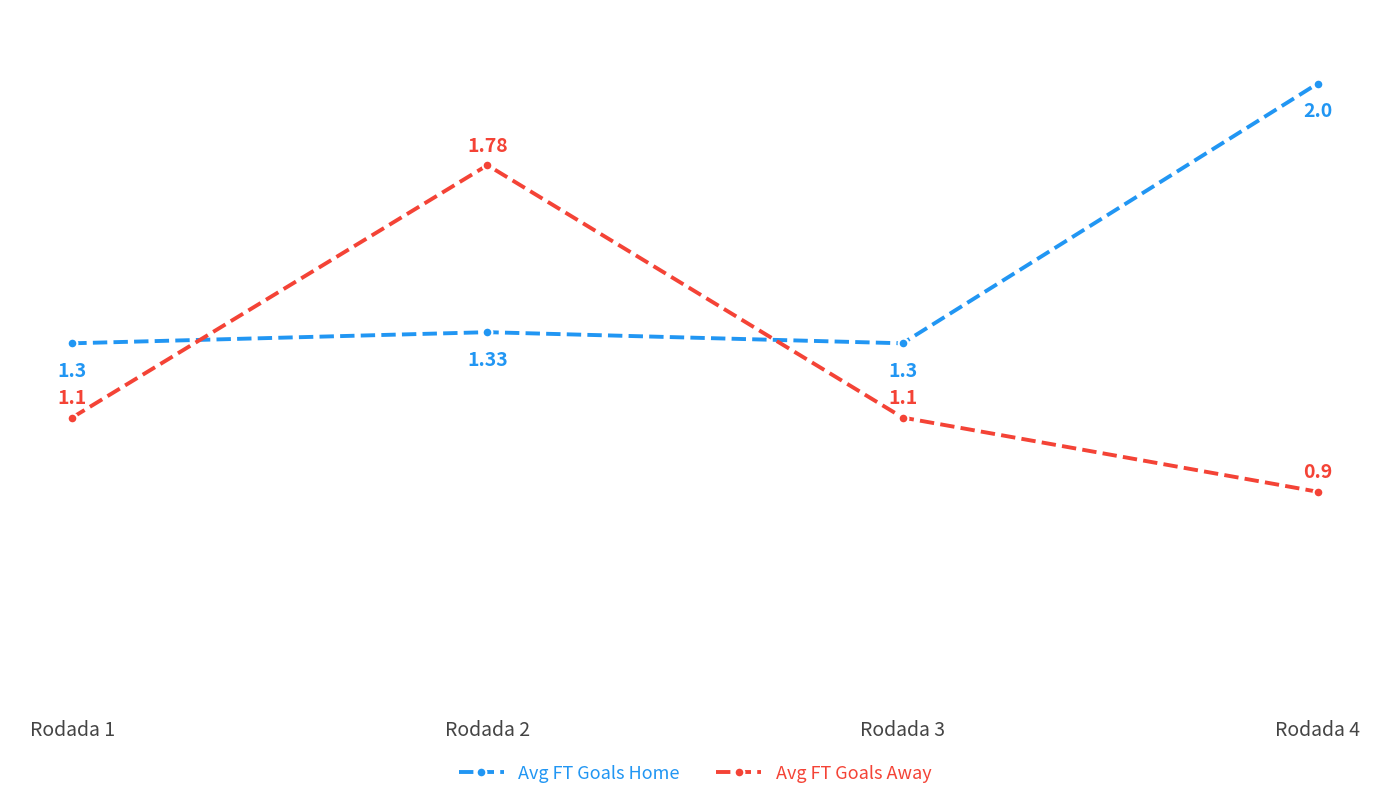

Is it true that Avg FT Goals Home equals 1.3 at Rodada 2?

True